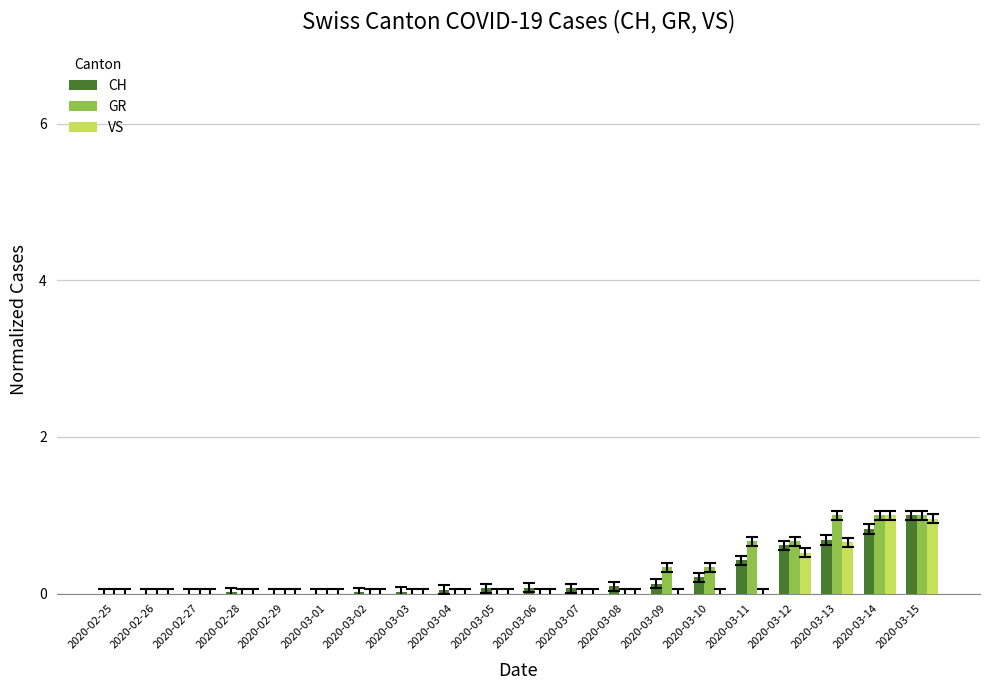

What is the sum of the GR values at 2020-03-12 and 2020-02-26?

0.7